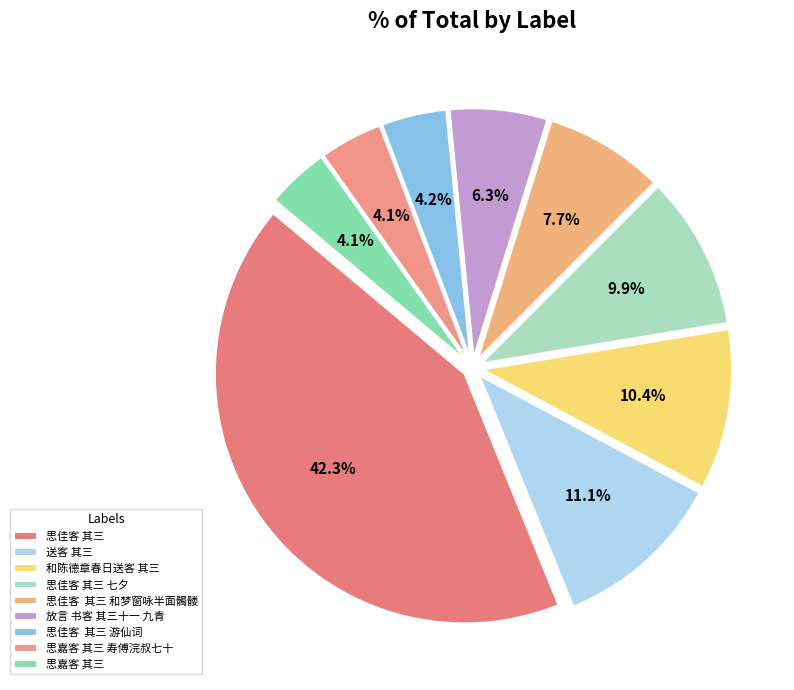

Is it true that 思佳客 其三 is 1% of the pie?

False